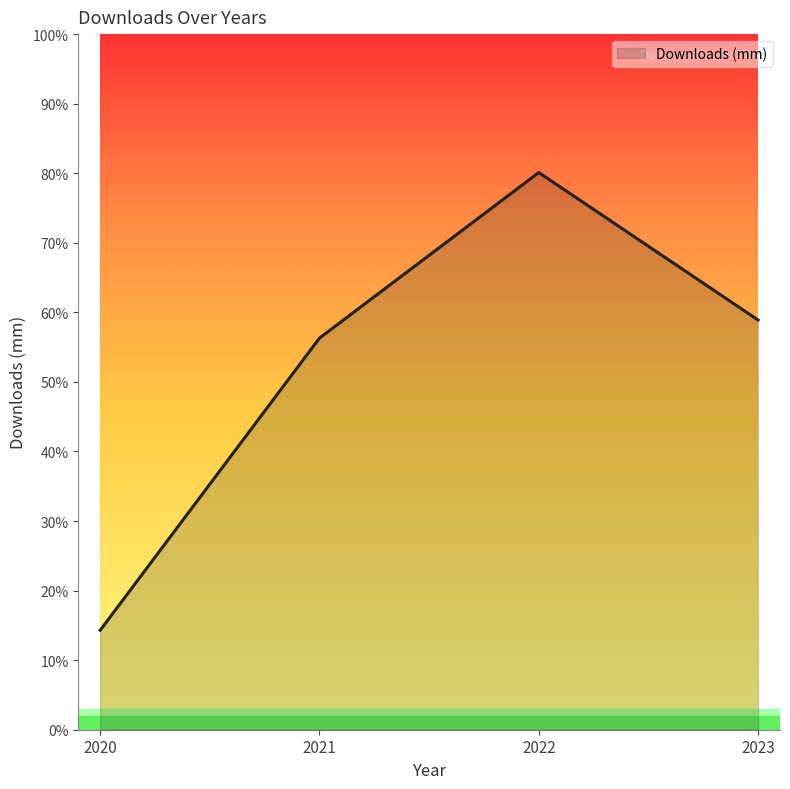

How many interior local peaks (higher than both neighbors) does the data have?

1